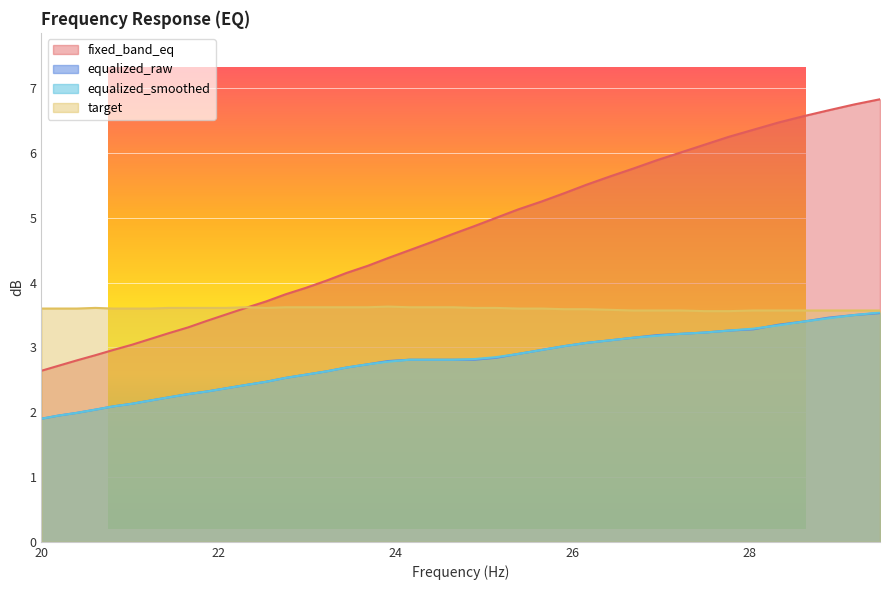

At how many categories does at least one series exceed 2?

40